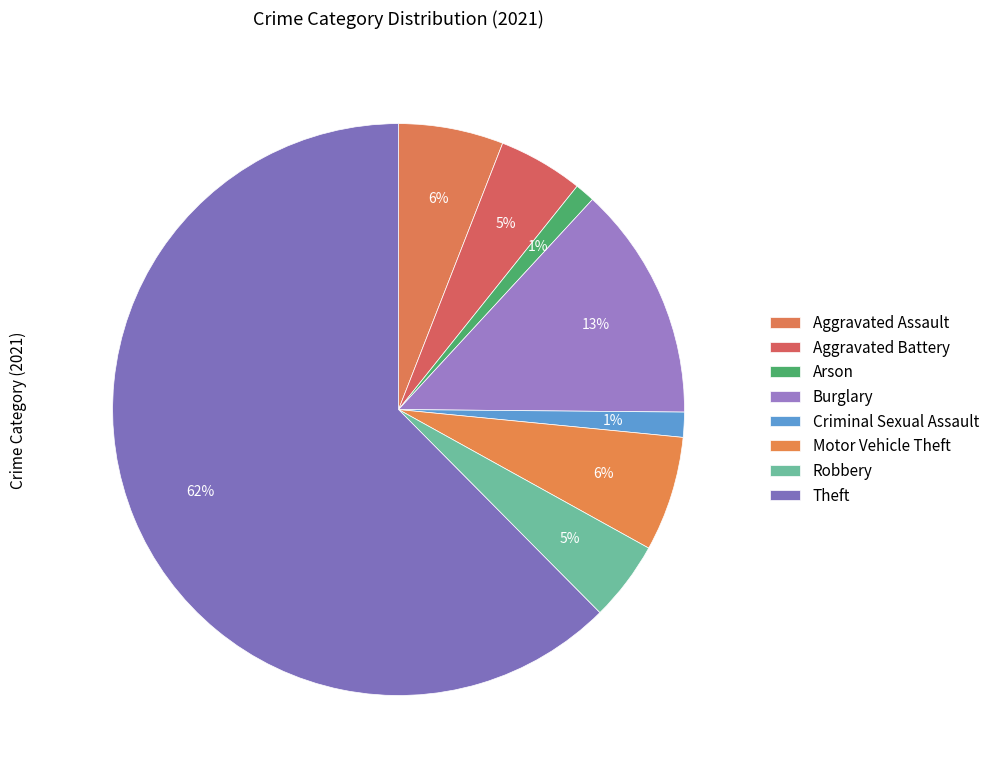

To the nearest percent, what portion does Criminal Sexual Assault represent?

1%